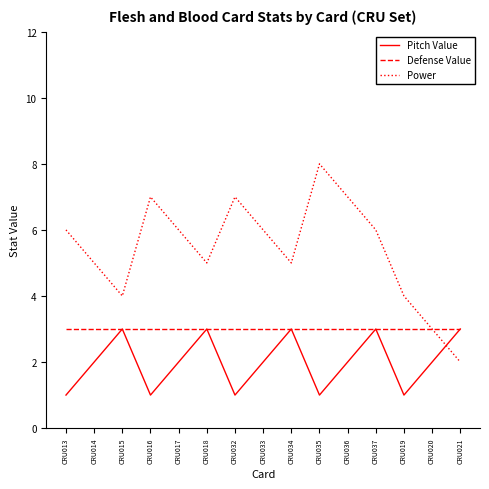

Rank the series by their average value, from highest to lowest.

Power, Defense Value, Pitch Value